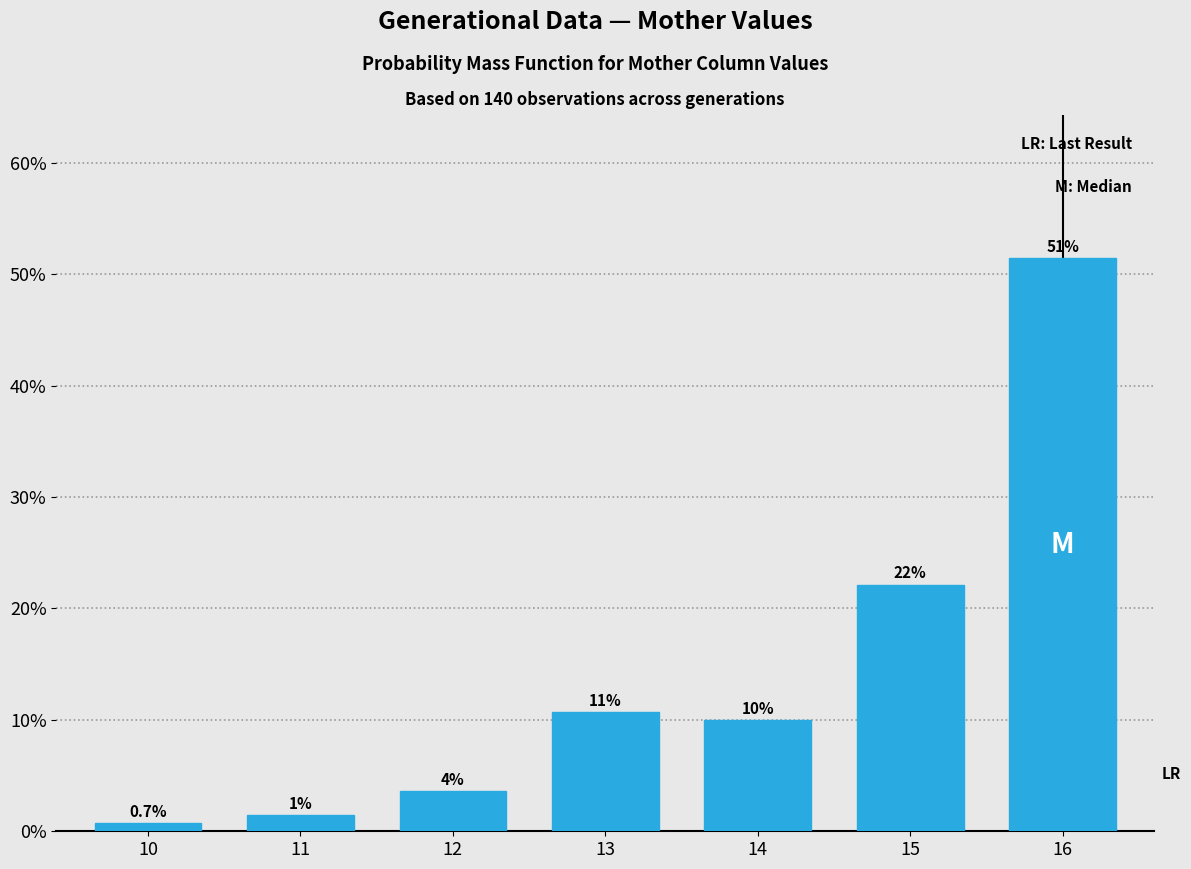

How many bars are there in total?

7